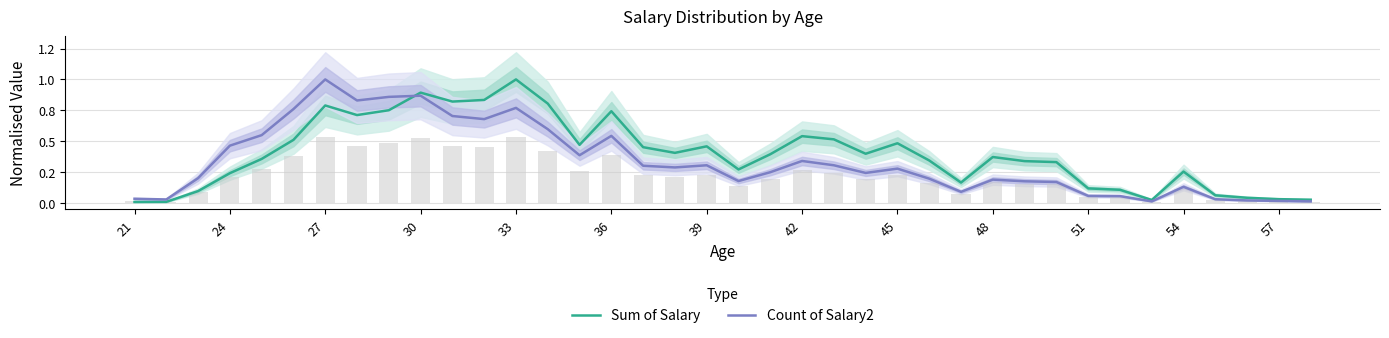

Reading left to right, transcribe all the data shown in this chart.

Sum of Salary: 0.0	0.0	0.1	0.2	0.4	0.5	0.8	0.7	0.8	0.9	0.8	0.8	1.0	0.8	0.5	0.7	0.5	0.4	0.5	0.3	0.4	0.5	0.5	0.4	0.5	0.3	0.2	0.4	0.3	0.3	0.1	0.1	0.0	0.3	0.1	0.0	0.0	0.0
Count of Salary2: 0.0	0.0	0.2	0.5	0.5	0.8	1.0	0.8	0.9	0.9	0.7	0.7	0.8	0.6	0.4	0.5	0.3	0.3	0.3	0.2	0.2	0.3	0.3	0.2	0.3	0.2	0.1	0.2	0.2	0.2	0.1	0.1	0.0	0.1	0.0	0.0	0.0	0.0